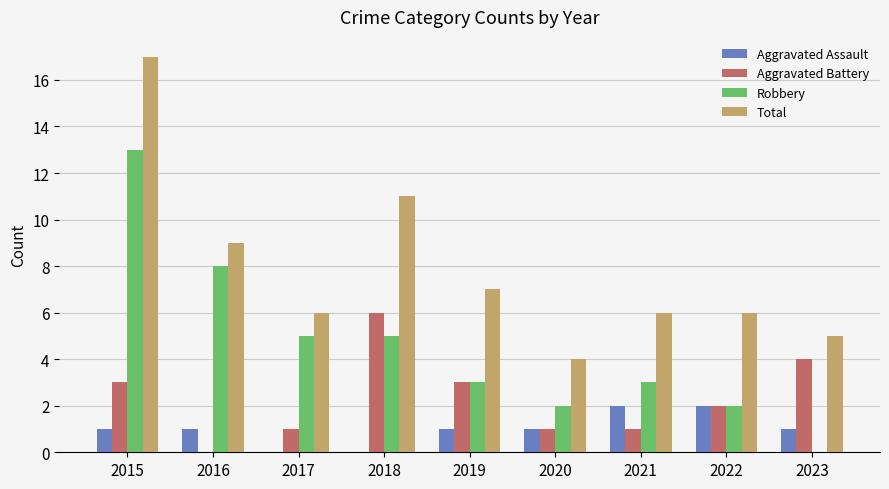

What are all the series names shown in the legend?

Aggravated Assault, Aggravated Battery, Robbery, Total